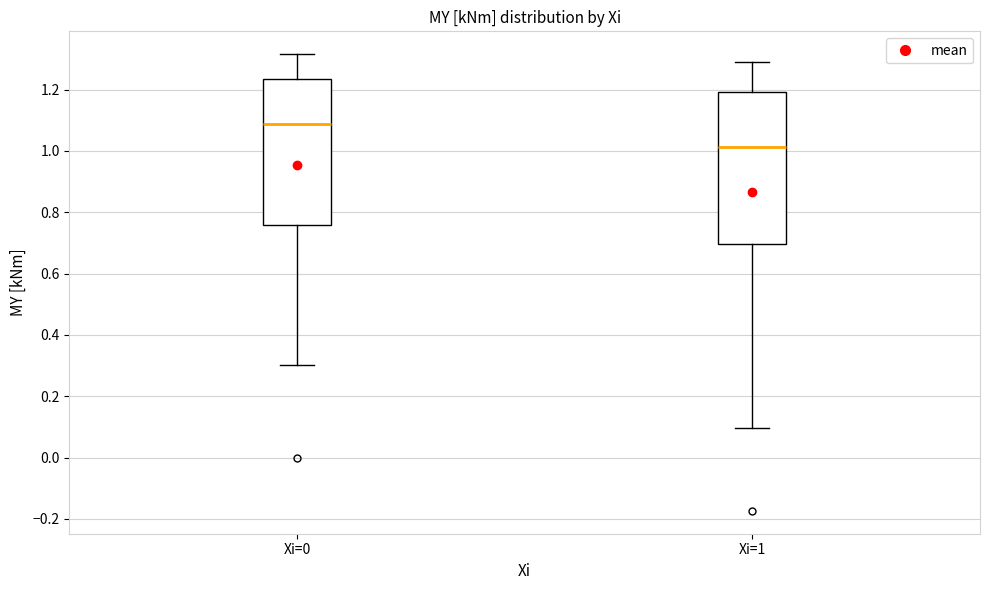

Where is the upper edge of the box for Xi=1 on the y-axis? The values are not printed on the chart, so give them approximately, as read against the axis.

1.20